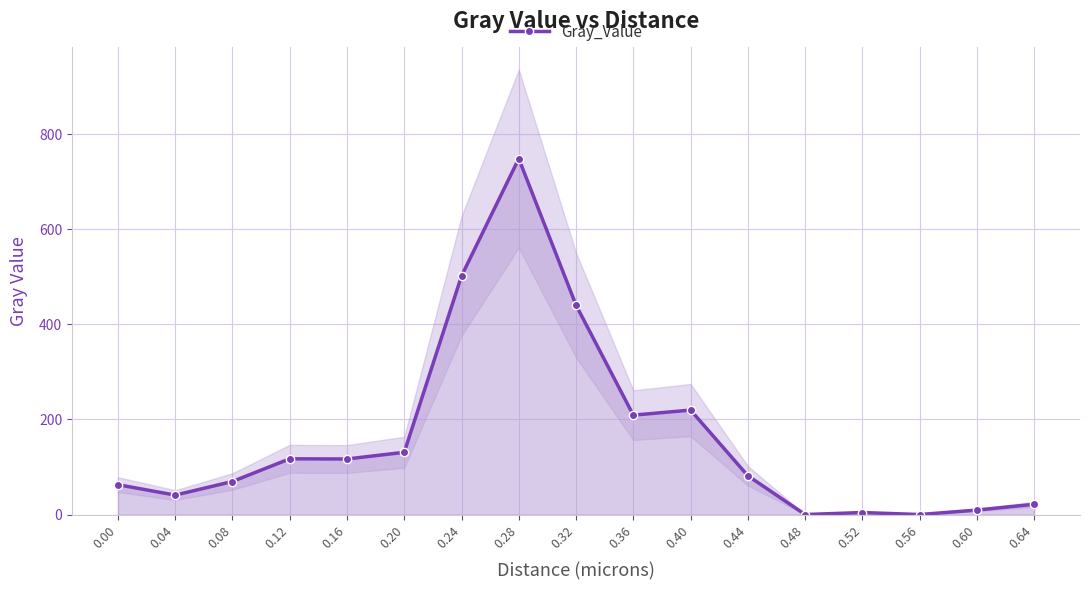

The value at 0.44 is 81.6. True or false?

True